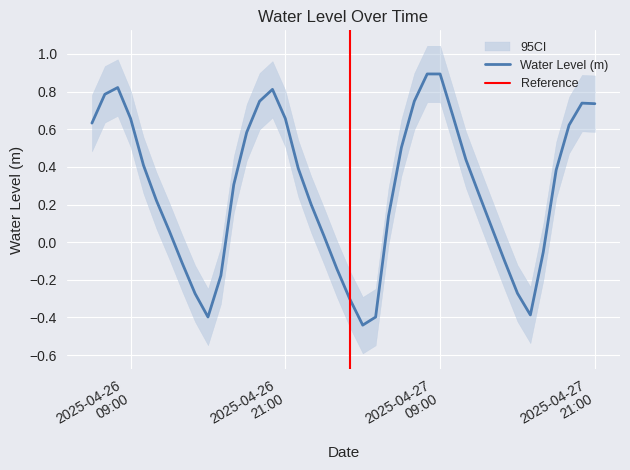

List the labels in order of value, largest first.

2025-04-27 08:00:00, 2025-04-27 09:00:00, 2025-04-26 08:00:00, 2025-04-26 20:00:00, 2025-04-26 07:00:00, 2025-04-27 07:00:00, 2025-04-26 19:00:00, 2025-04-27 20:00:00, 2025-04-27 21:00:00, 2025-04-27 10:00:00, 2025-04-26 09:00:00, 2025-04-26 21:00:00, 2025-04-26 06:00:00, 2025-04-27 19:00:00, 2025-04-26 18:00:00, 2025-04-27 06:00:00, 2025-04-27 11:00:00, 2025-04-26 10:00:00, 2025-04-26 22:00:00, 2025-04-27 18:00:00, 2025-04-26 17:00:00, 2025-04-27 12:00:00, 2025-04-26 11:00:00, 2025-04-26 23:00:00, 2025-04-27 05:00:00, 2025-04-27 13:00:00, 2025-04-26 12:00:00, 2025-04-27 00:00:00, 2025-04-27 17:00:00, 2025-04-27 14:00:00, 2025-04-26 13:00:00, 2025-04-27 01:00:00, 2025-04-26 16:00:00, 2025-04-27 15:00:00, 2025-04-26 14:00:00, 2025-04-27 02:00:00, 2025-04-27 16:00:00, 2025-04-26 15:00:00, 2025-04-27 04:00:00, 2025-04-27 03:00:00